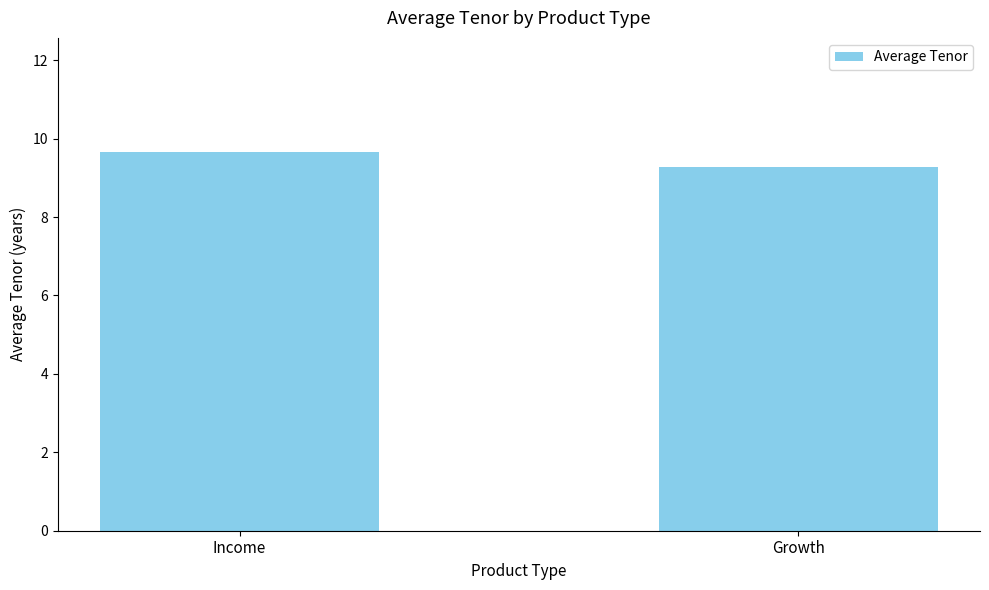

Is it true that the value at Income is 2.3?

False